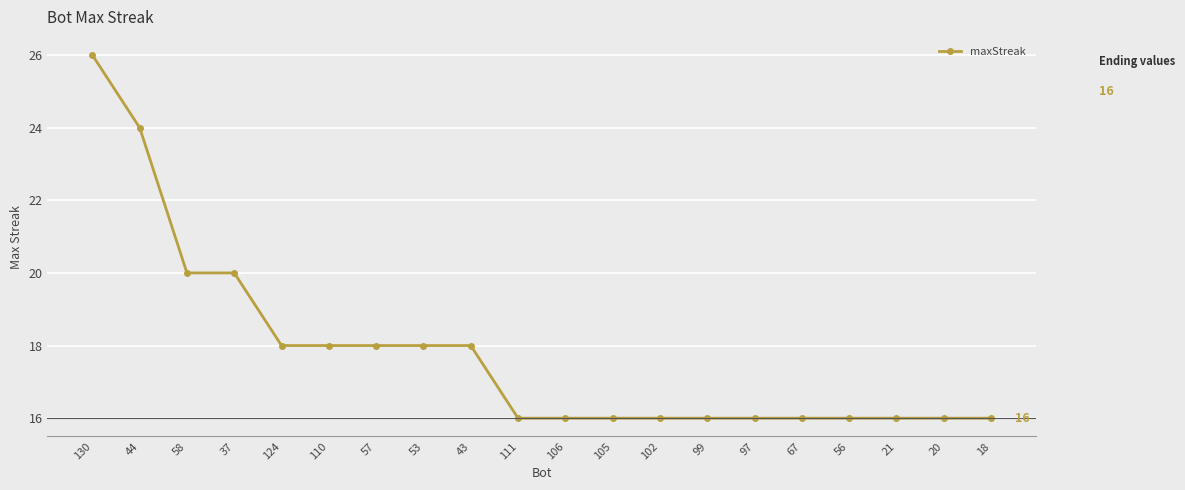

How many values are between 16 and 18?

16